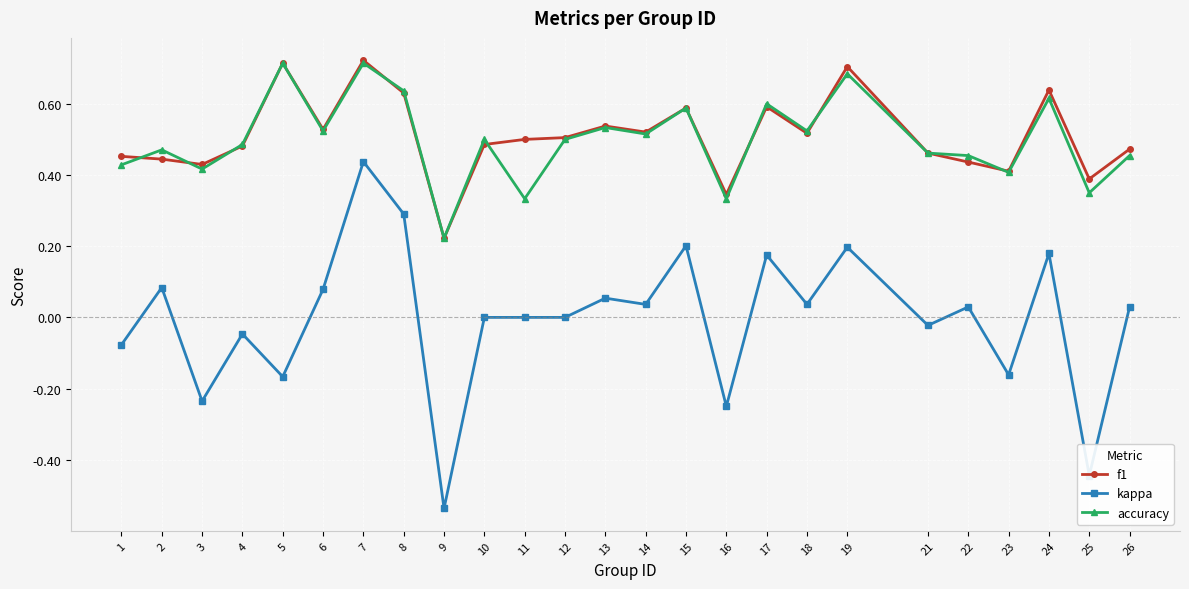

True or false: f1 has more than 2 interior local peaks.

True